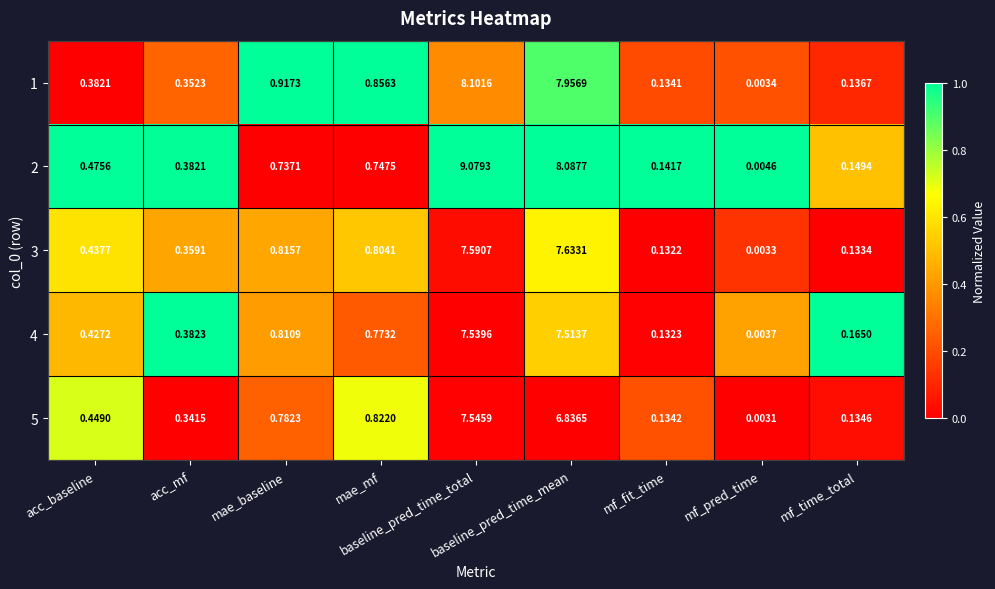

How many series are shown in this chart?

5